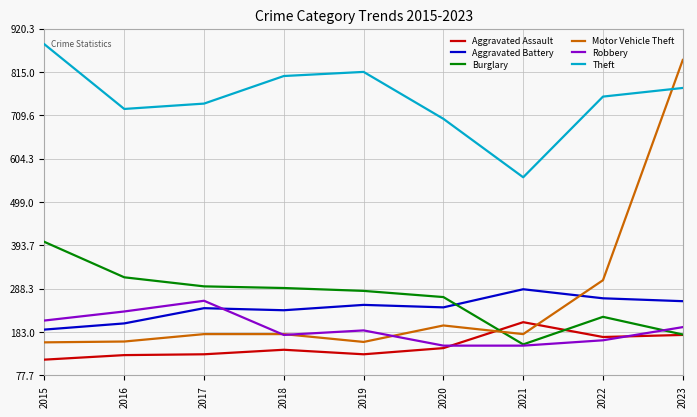

What is the greatest value displayed?

882